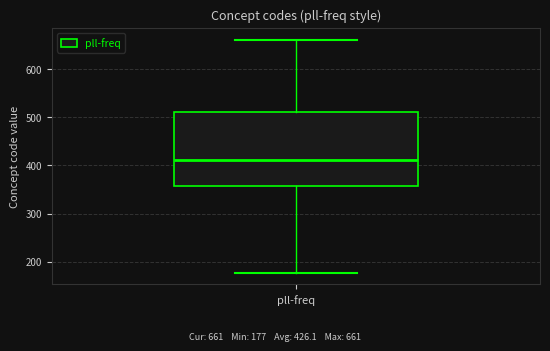

Read this box plot against the y-axis: the position of the median line, the range covered by the box, and the ends of both whiskers. The values are not printed on the chart, so give them approximately, as read against the axis.

median 410, box 360 to 510, whiskers 180 to 660